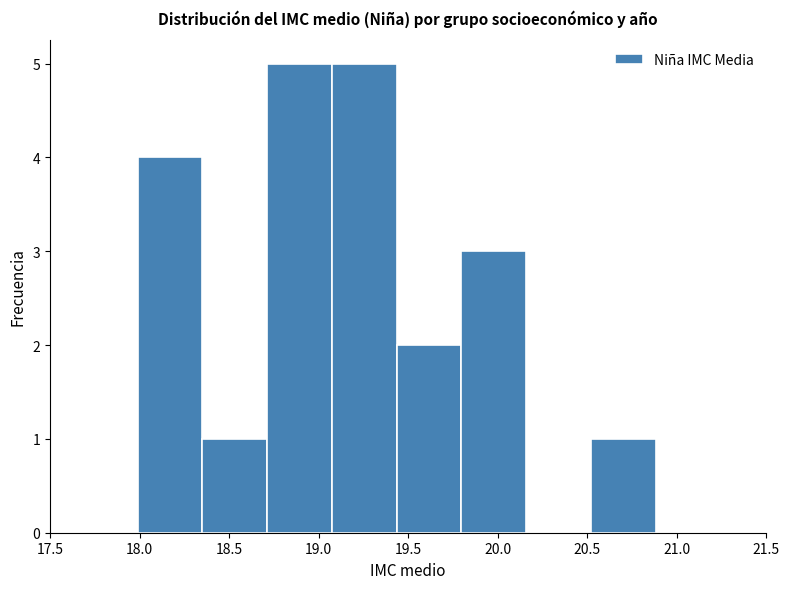

What is the height of the bar covering 19.05 to 19.45 on the x-axis? Neither the bar edges nor the heights are printed on the chart, so give them approximately, as read against the axes.

5